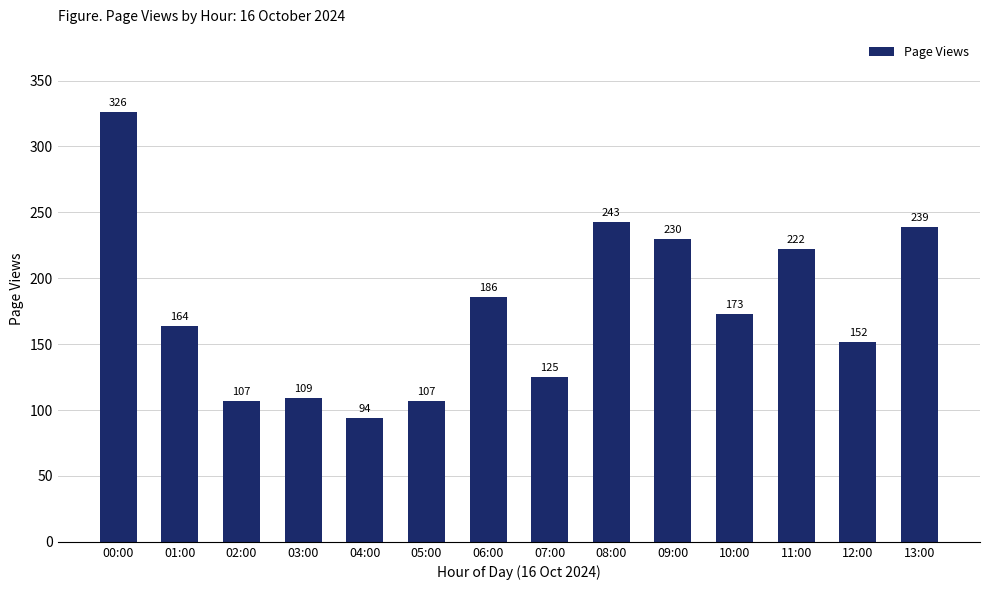

Which category has the highest value across all series?

00:00